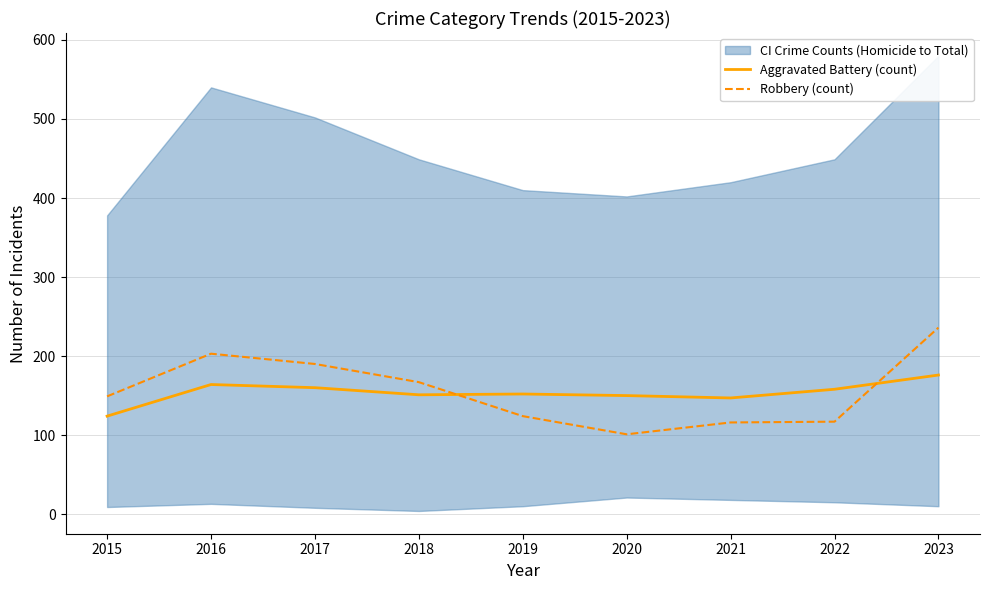

What is the average value of the Robbery (count) series?

156